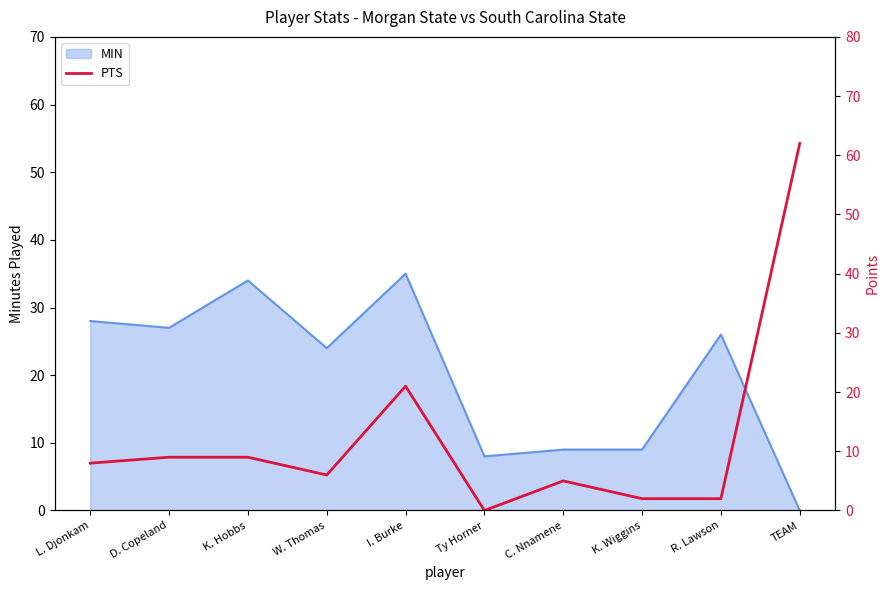

What is the label of the 3rd point from the right?

K. Wiggins